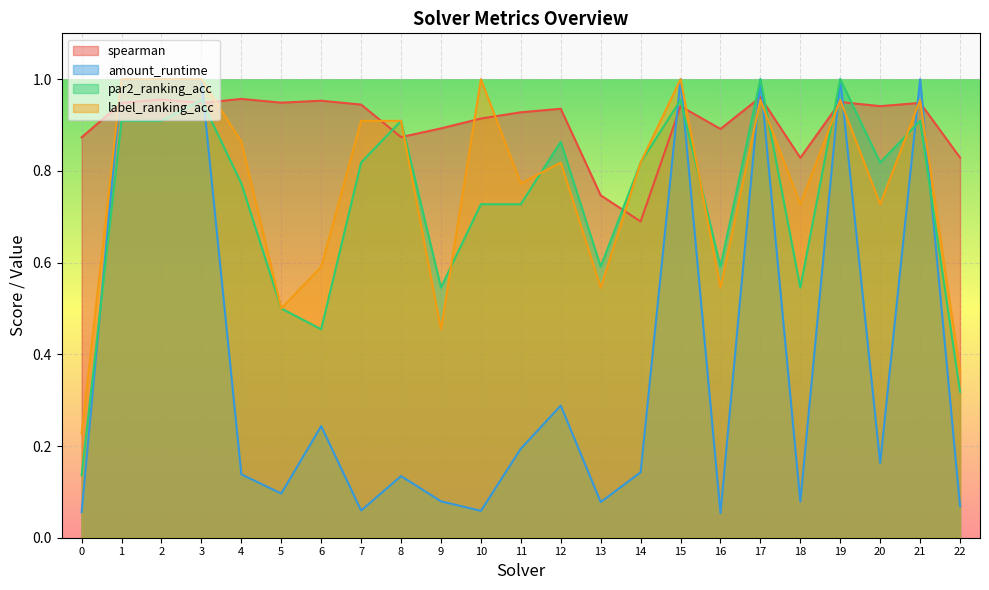

What is the value of the amount_runtime point at the 16th from the left?

1.0